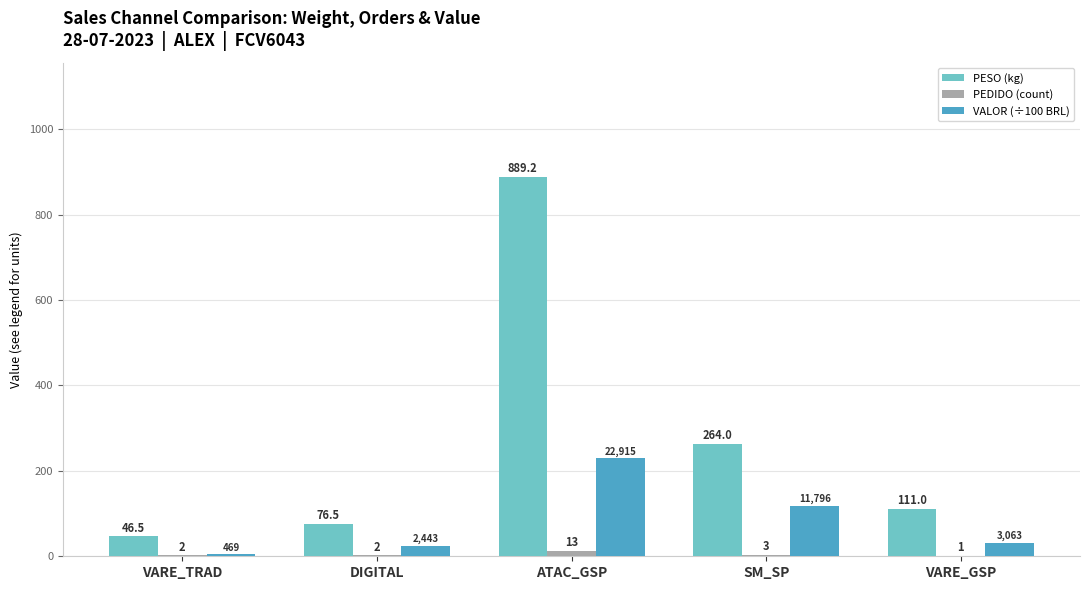

Is the value of PESO (kg) at VARE_TRAD greater than the value of PEDIDO (count) at VARE_GSP?

Yes